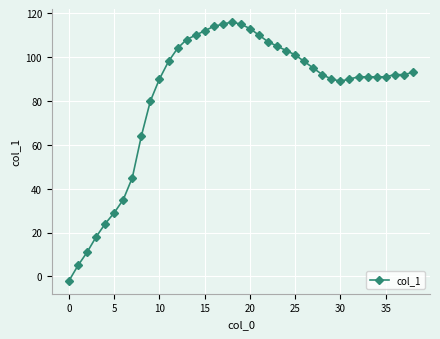

How many lines are shown in the chart?

1